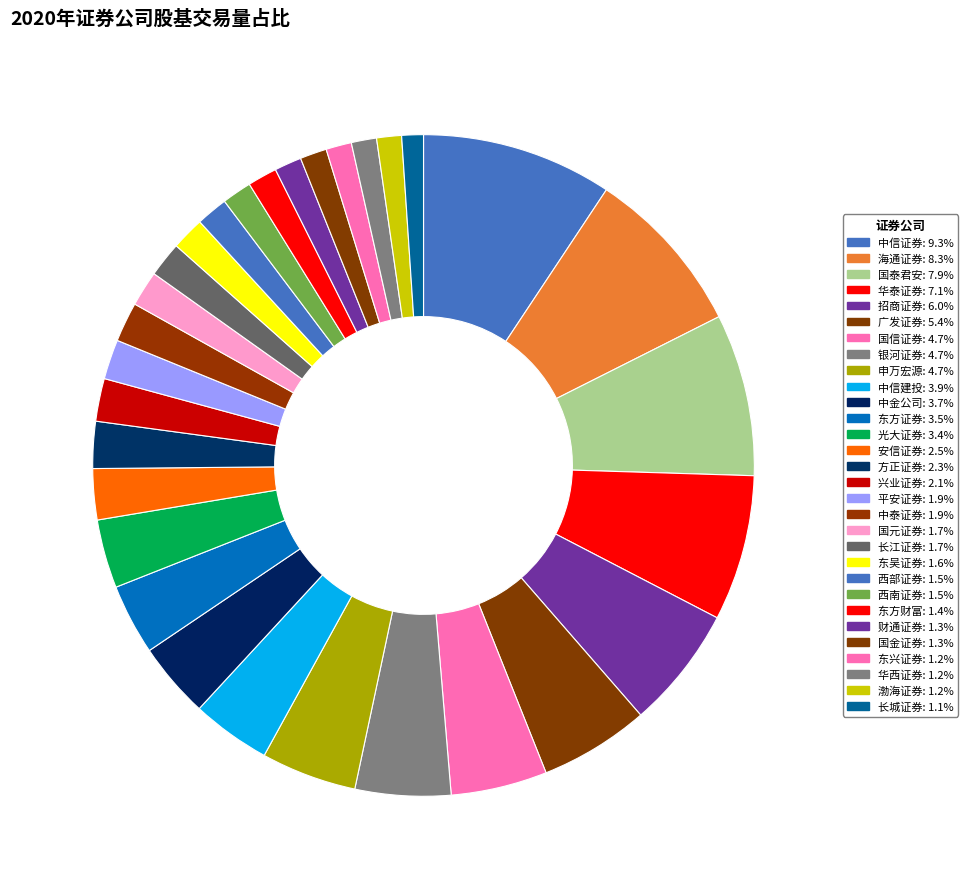

Count the number of slices in the pie.

30